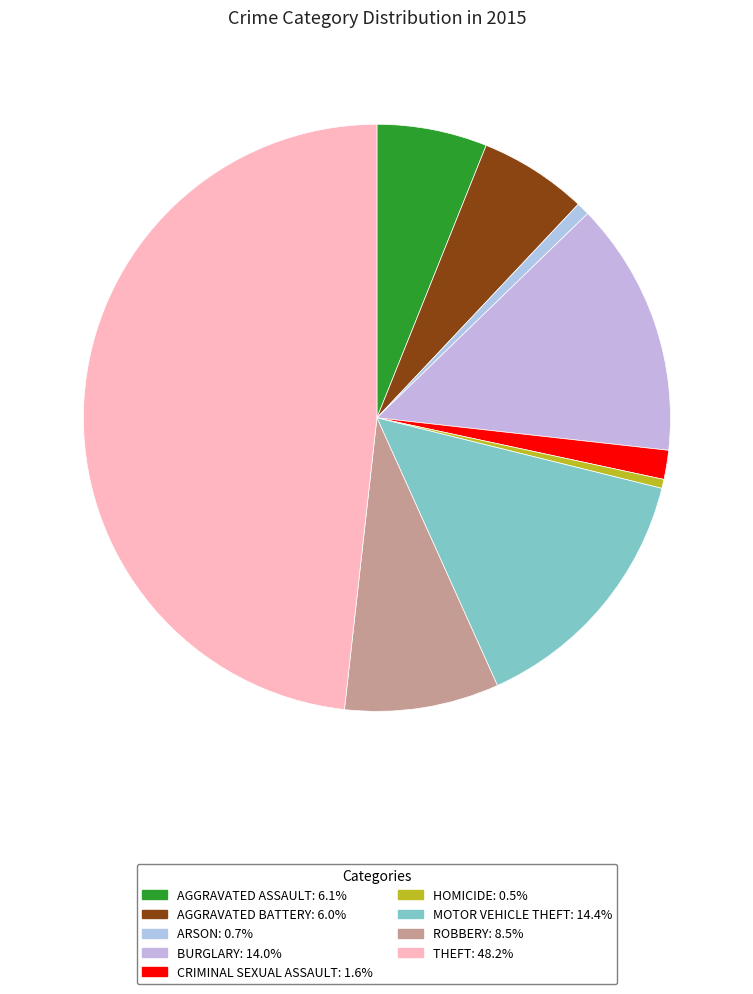

Which category has the smallest portion of the pie?

Homicide